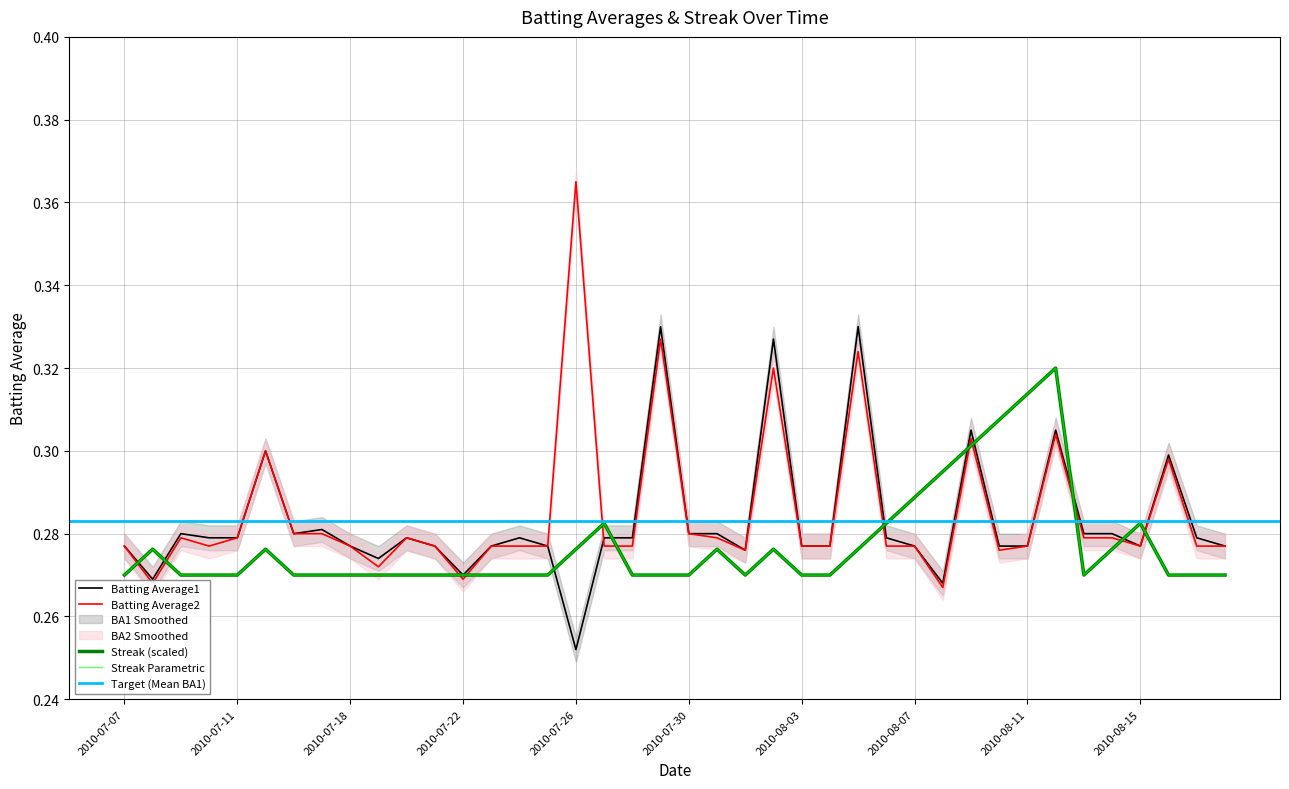

Does the chart display data point markers on the line(s)?

No